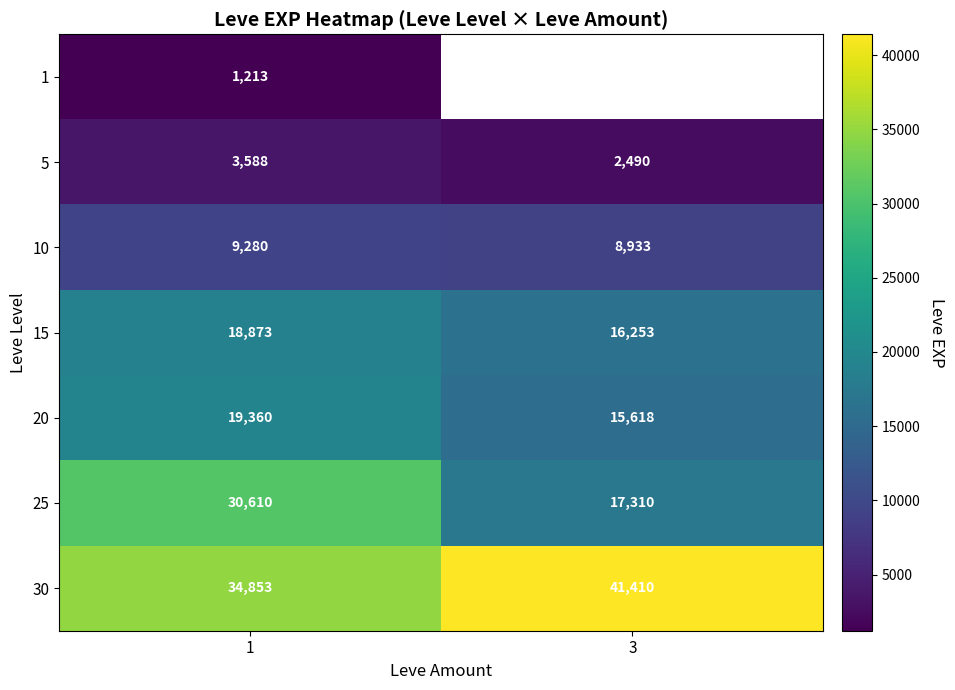

What is the smallest value displayed?

1213.3